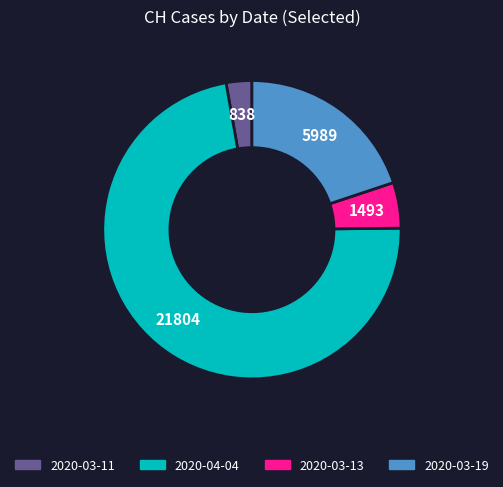

Count the number of slices in the pie.

4